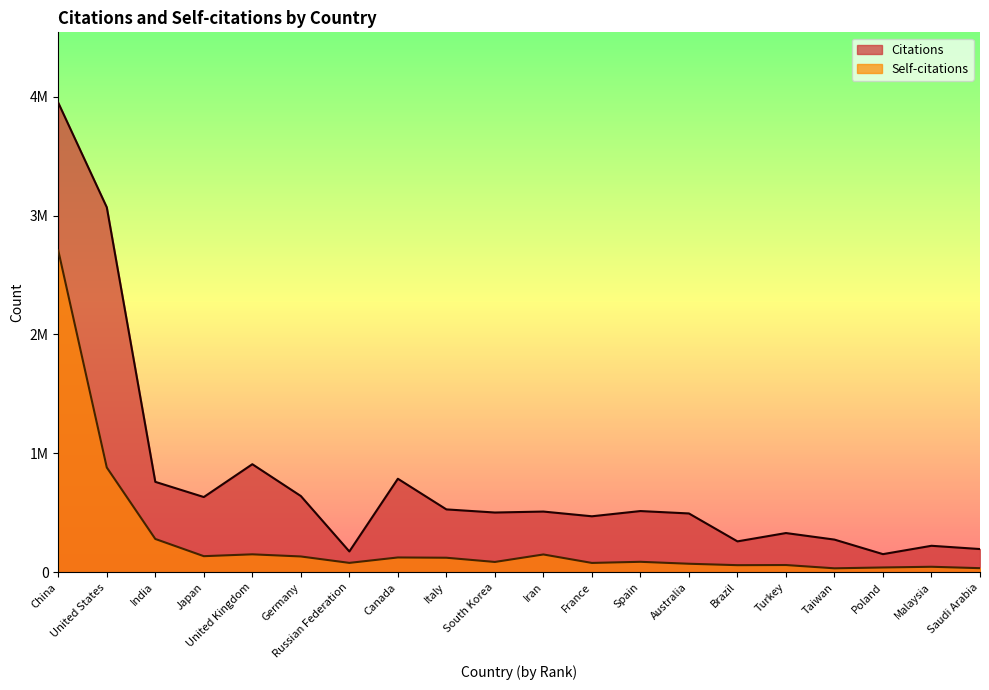

What is the label of the 17th point from the right?

Japan